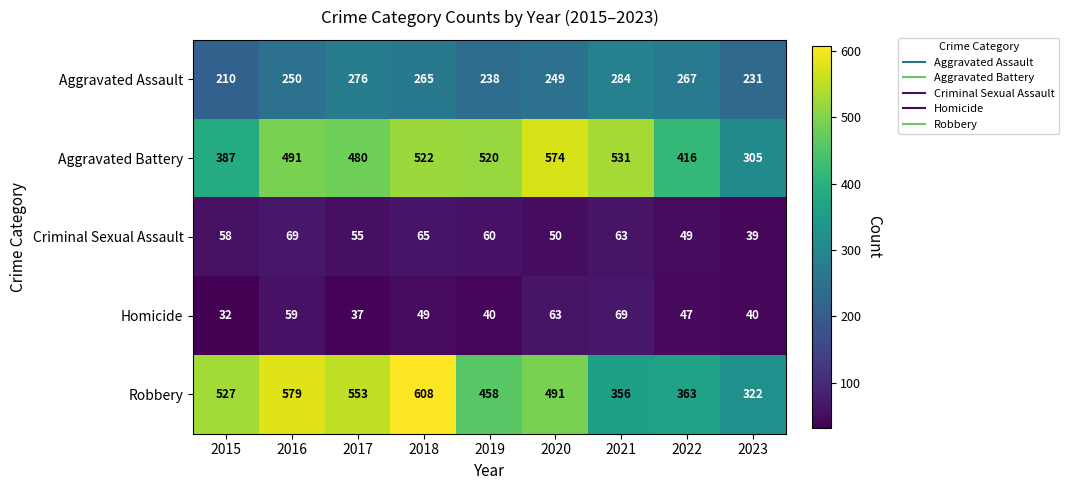

Rank the series at 2023 from highest to lowest value.

Robbery, Aggravated Battery, Aggravated Assault, Homicide, Criminal Sexual Assault